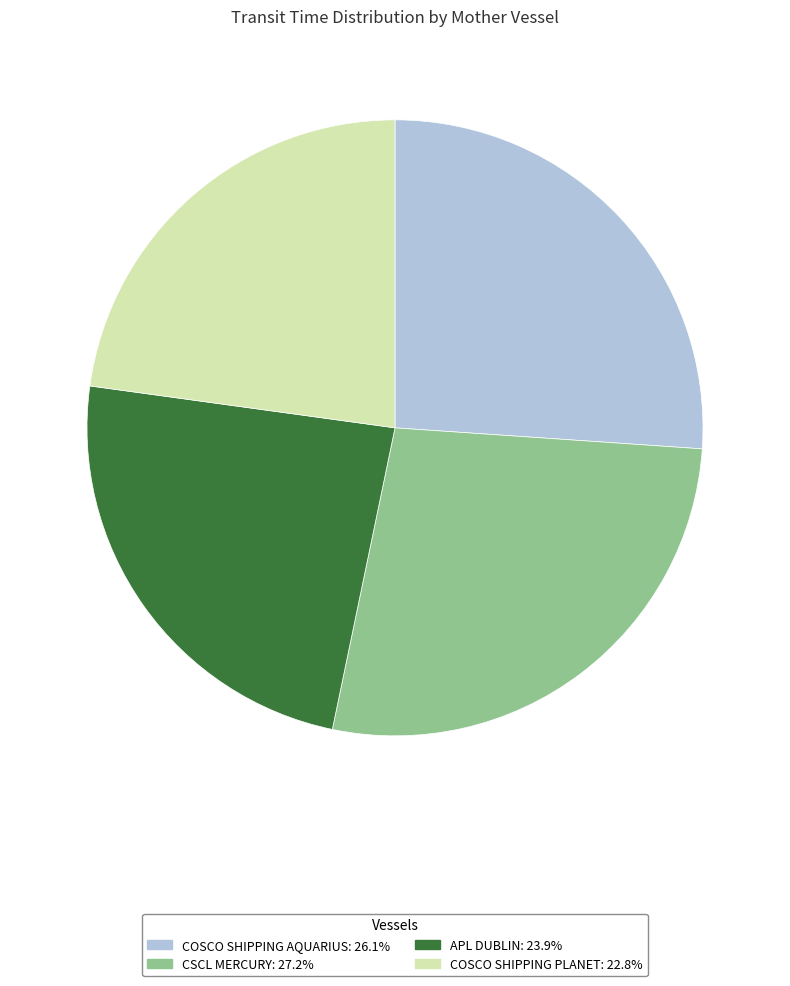

Does any single category account for the majority?

No